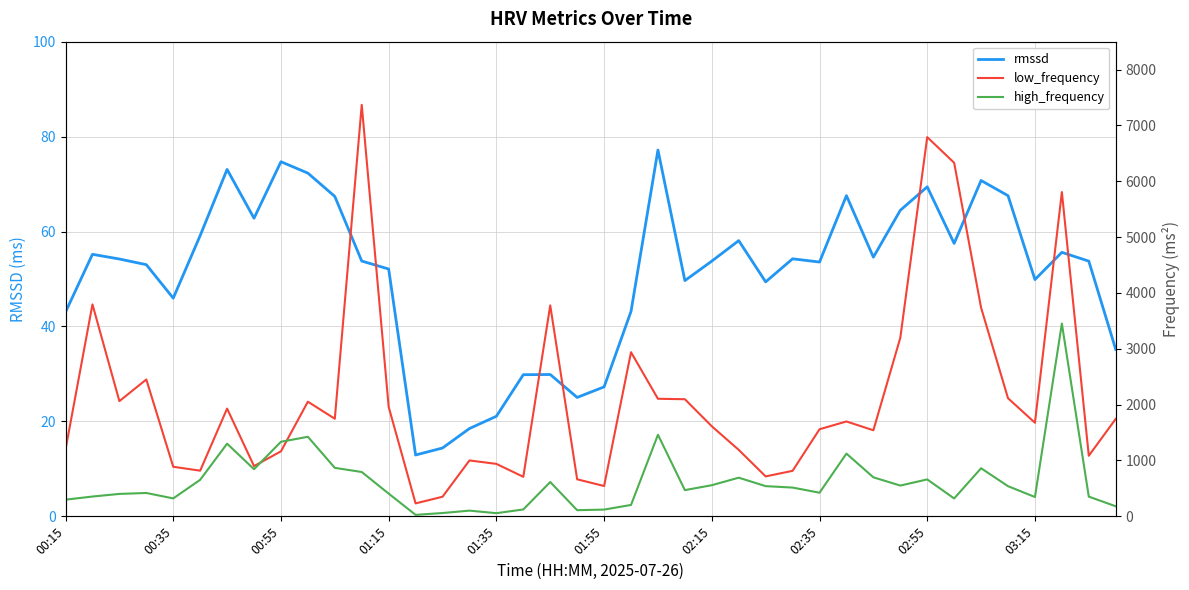

The rmssd series shows 93.5 at 01:15. True or false?

False